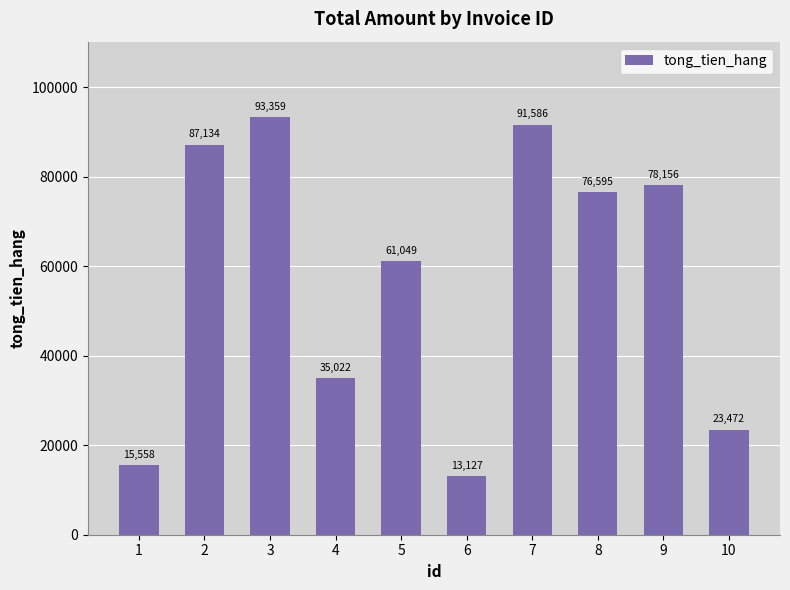

What is the sum of the values at 7 and 5?

152635